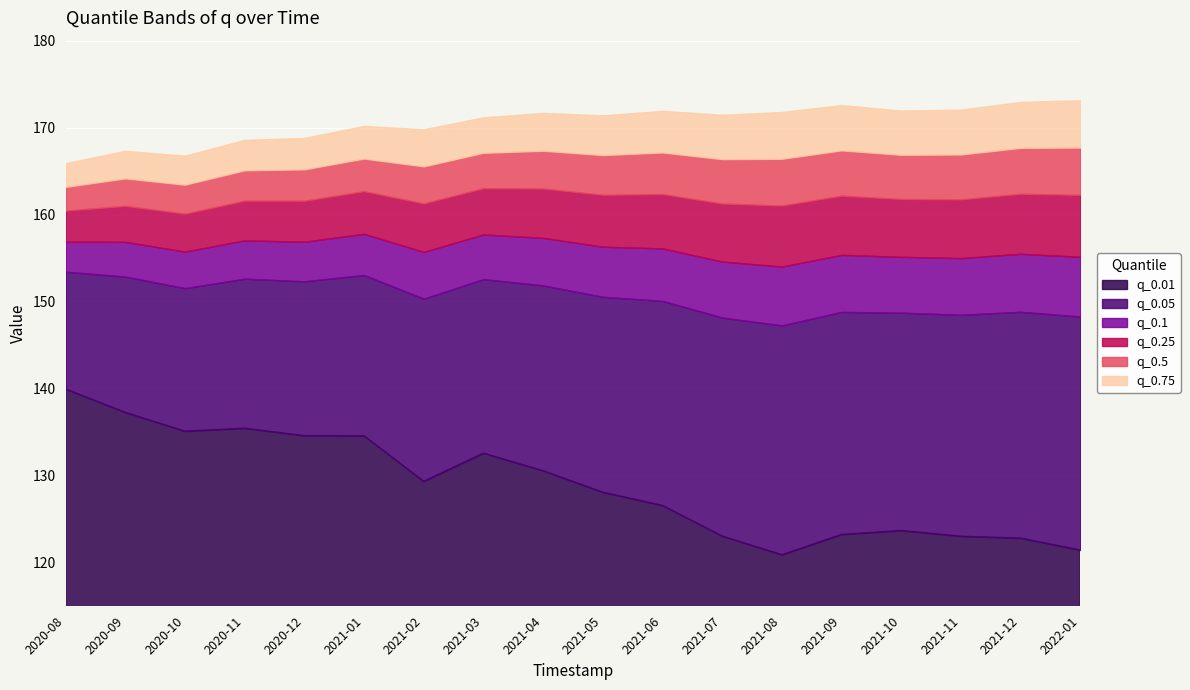

Where is the first local minimum for q_0.75?

2020-10